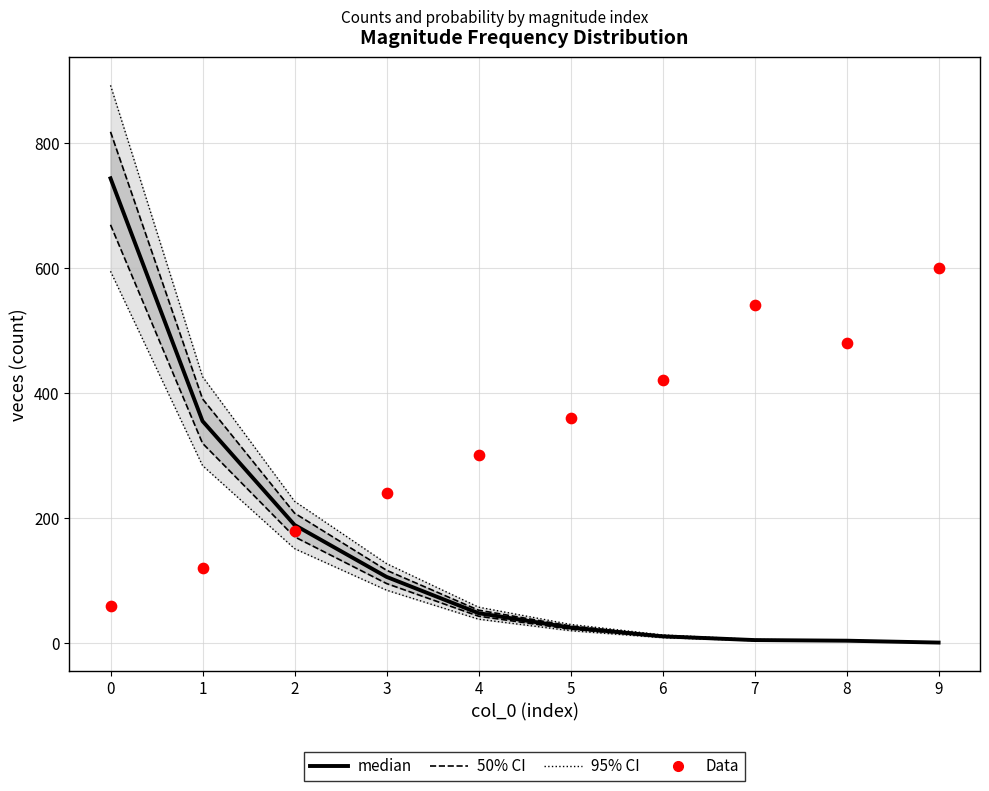

Which series contains the highest Y value?

95% CI